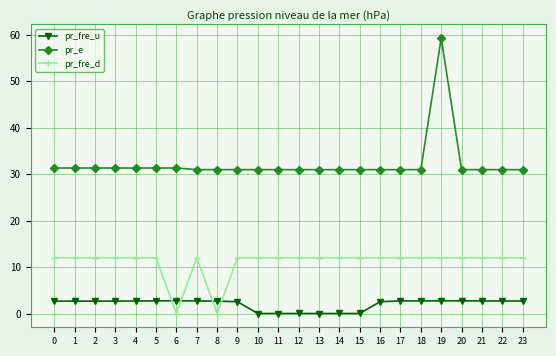

Rank the series by their maximum value, from highest to lowest.

pr_e, pr_fre_d, pr_fre_u